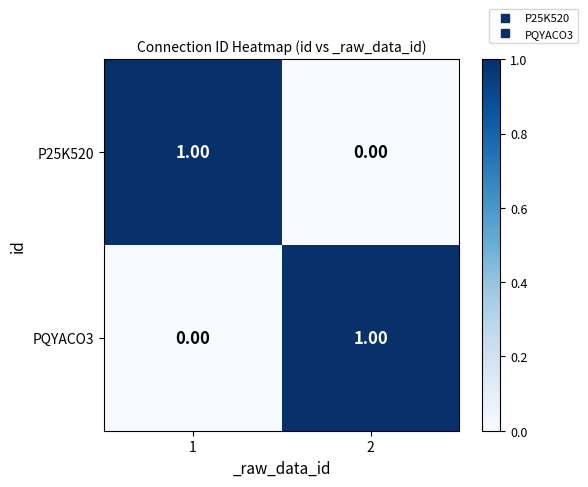

List the labels in order of P25K520 value, smallest first.

2, 1